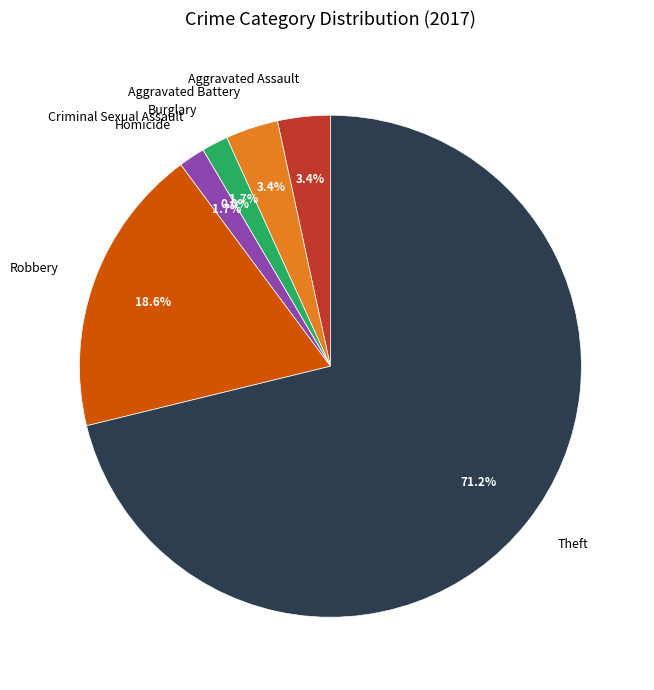

To the nearest percent, what is the difference between the largest and smallest slice percentages?

71%